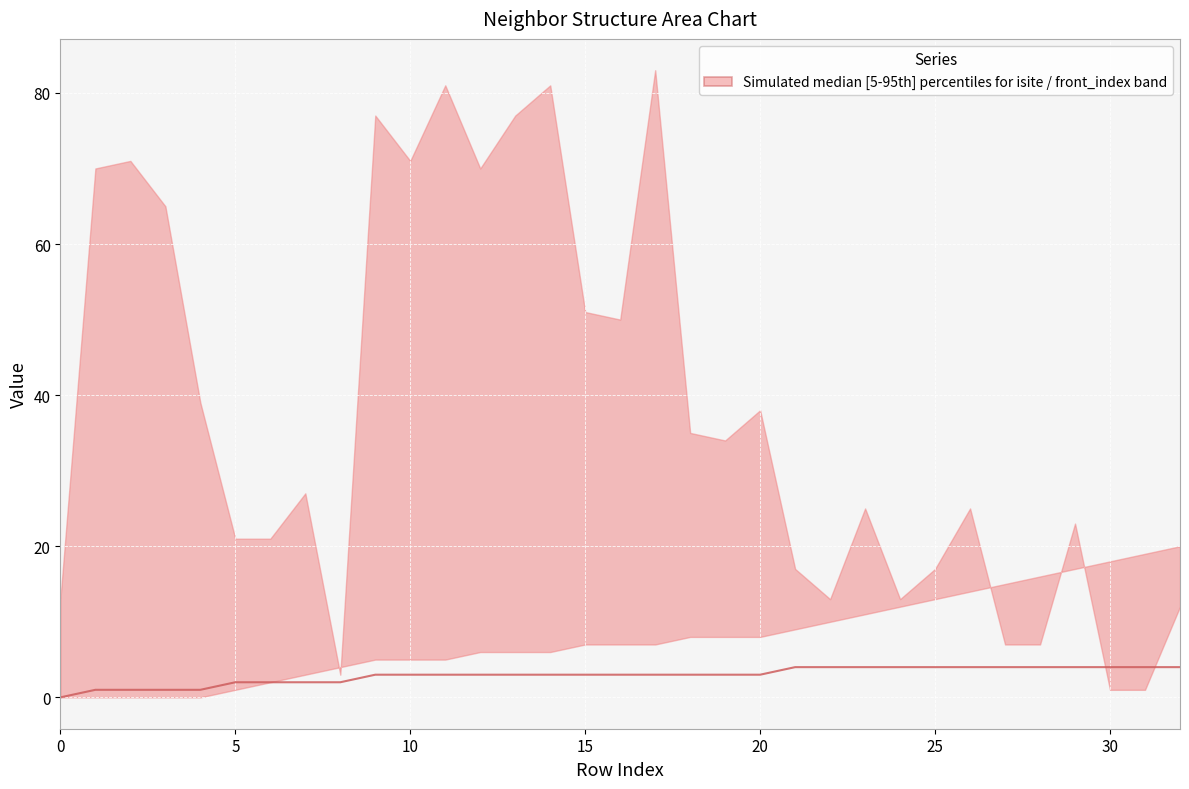

The value at 13 is 3. True or false?

True